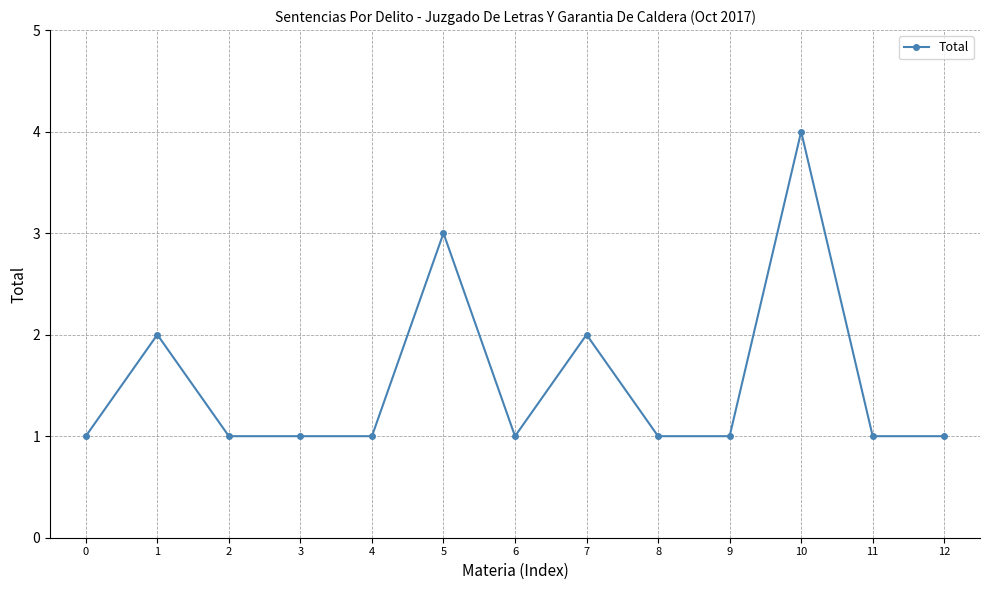

What is the value of the 8th point from the left?

2